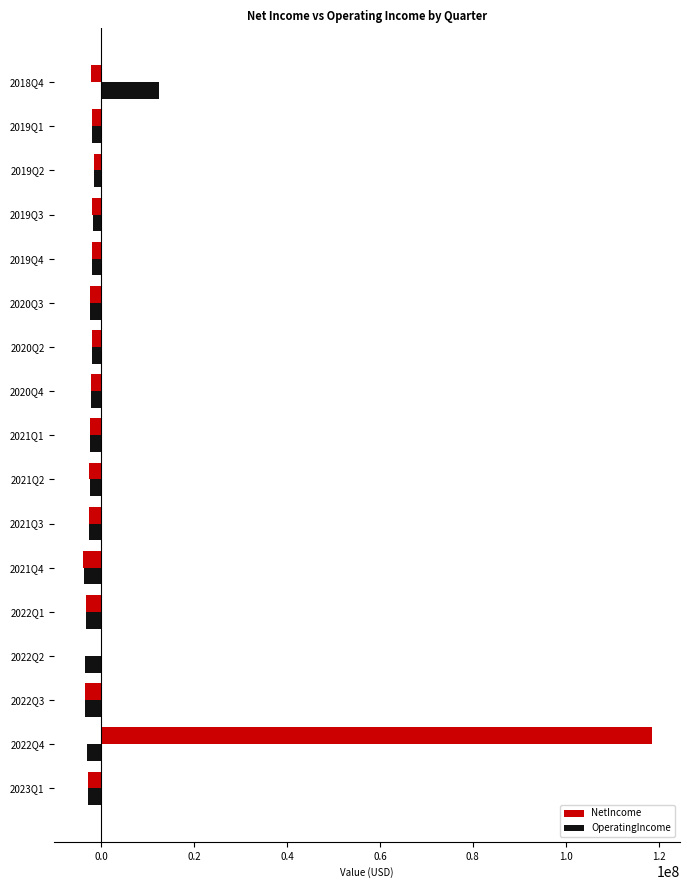

At which category is the sum across all series the highest?

2022Q4